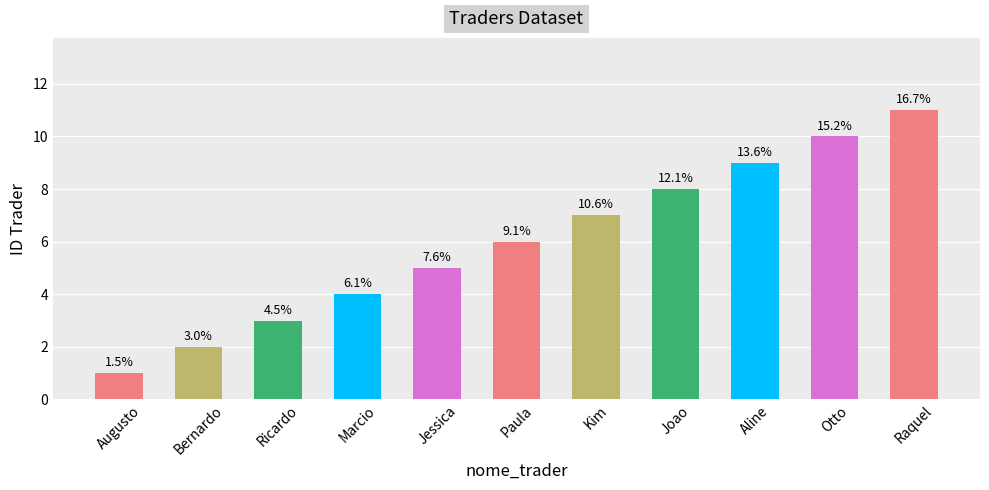

Reading right to left, what are all the values shown in this chart?

Raquel=11	Otto=10	Aline=9	Joao=8	Kim=7	Paula=6	Jessica=5	Marcio=4	Ricardo=3	Bernardo=2	Augusto=1